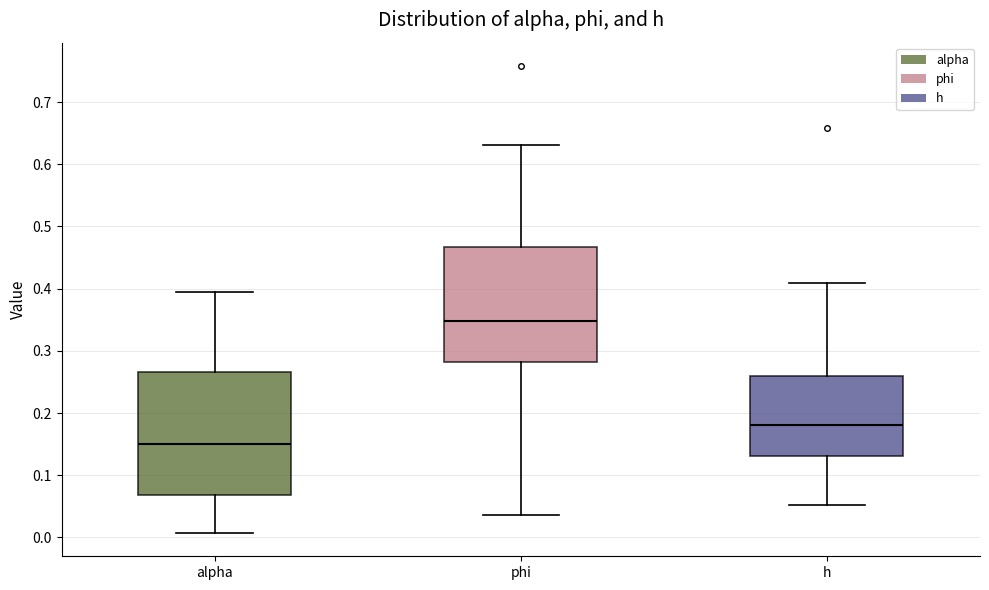

Reading left to right, read every box against the y-axis: the position of its median line, the range the box covers, and the ends of its whiskers. The values are not printed on the chart, so give them approximately, as read against the axis.

alpha: median 0.15, box 0.07 to 0.27, whiskers 0.01 to 0.39
phi: median 0.35, box 0.28 to 0.47, whiskers 0.04 to 0.63
h: median 0.18, box 0.13 to 0.26, whiskers 0.05 to 0.41